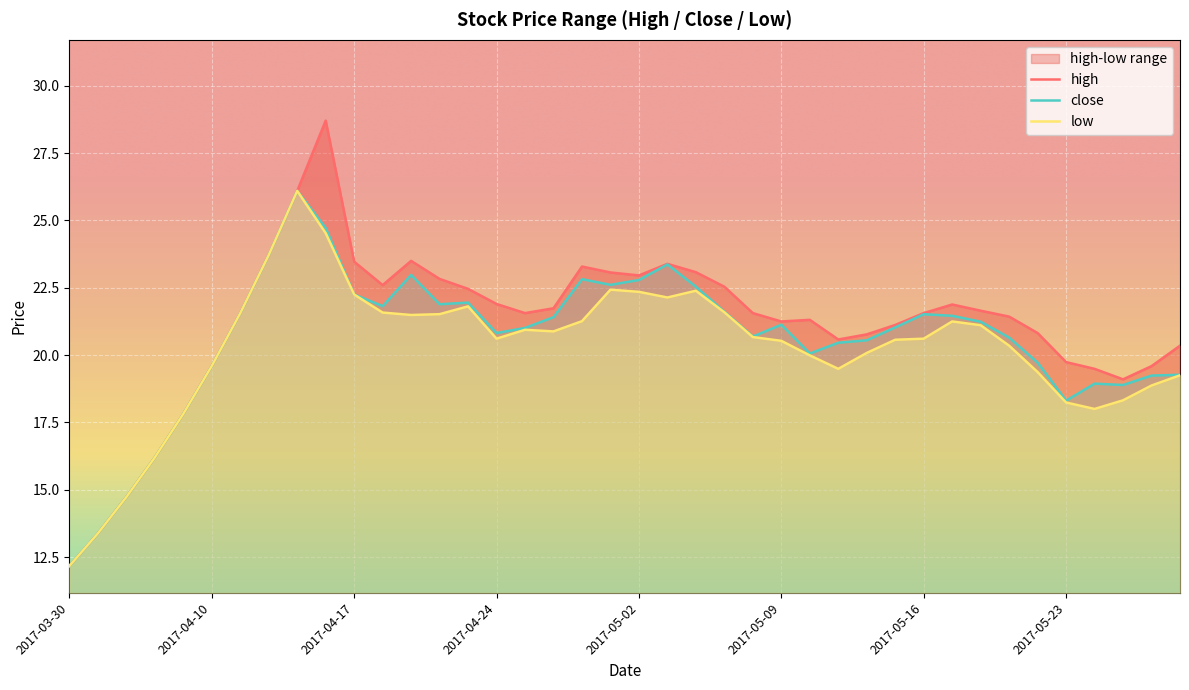

What is the total value across all series at 2017-05-08?

62.9